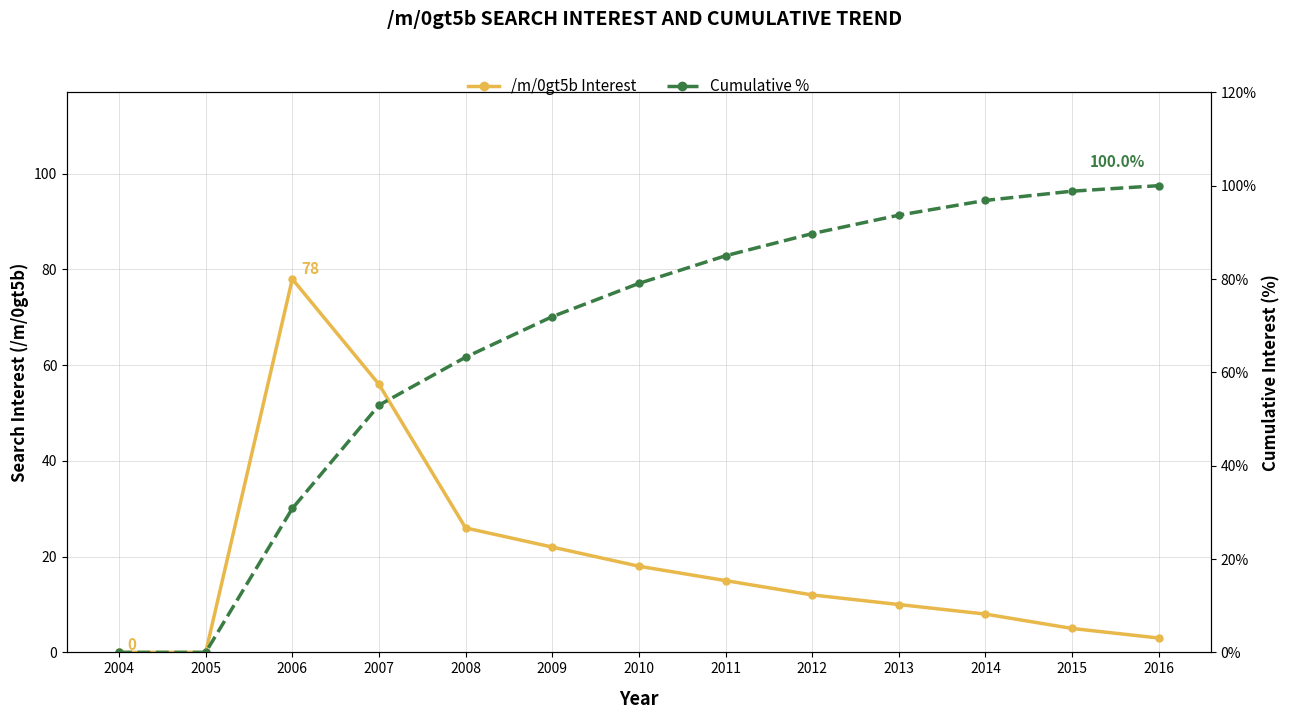

What is the greatest value displayed?

100.0